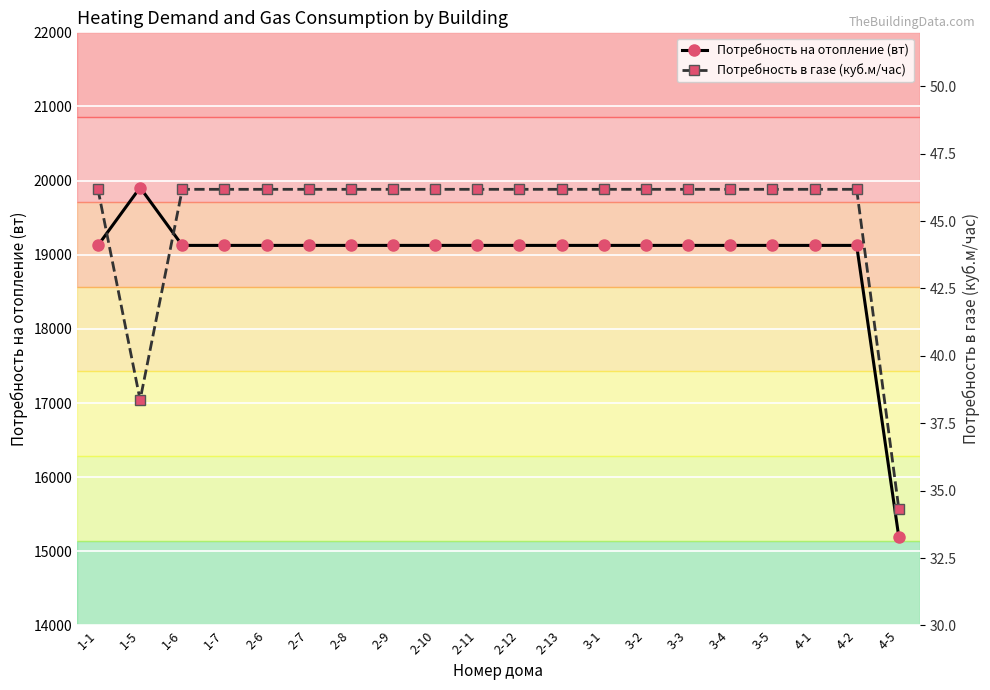

Count the number of categories in the chart.

20